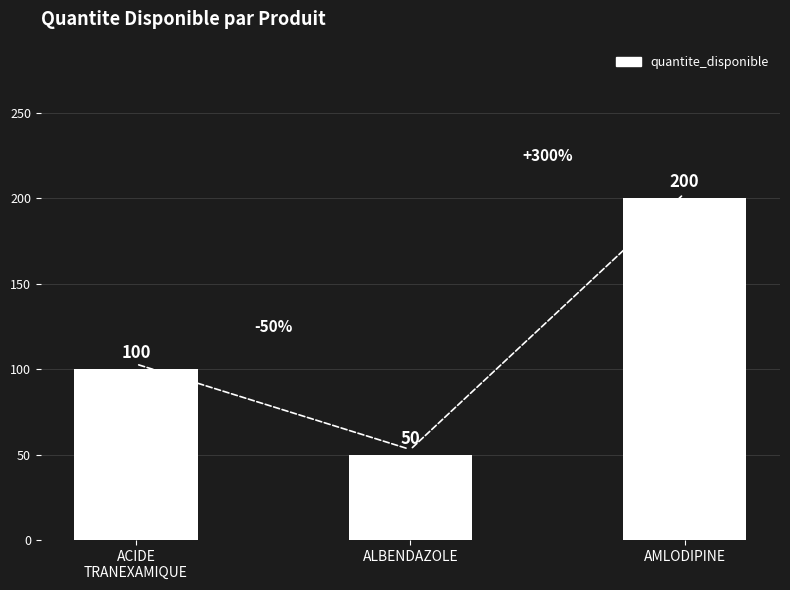

Rank the categories by value from lowest to highest.

ALBENDAZOLE, ACIDE
TRANEXAMIQUE, AMLODIPINE